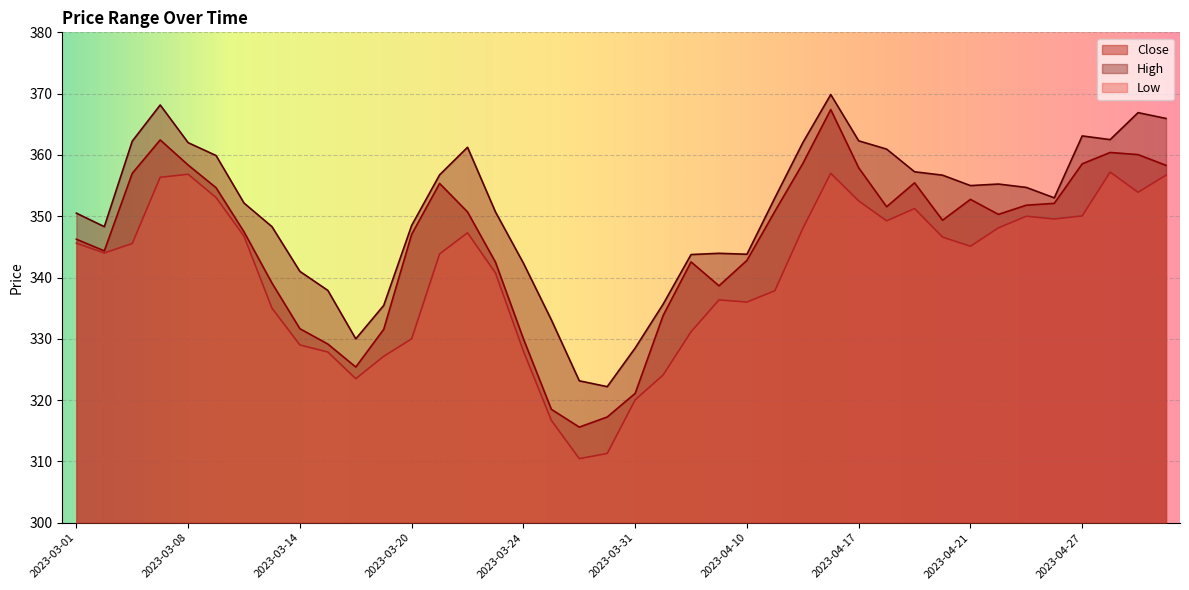

How many distinct data groups are displayed?

3